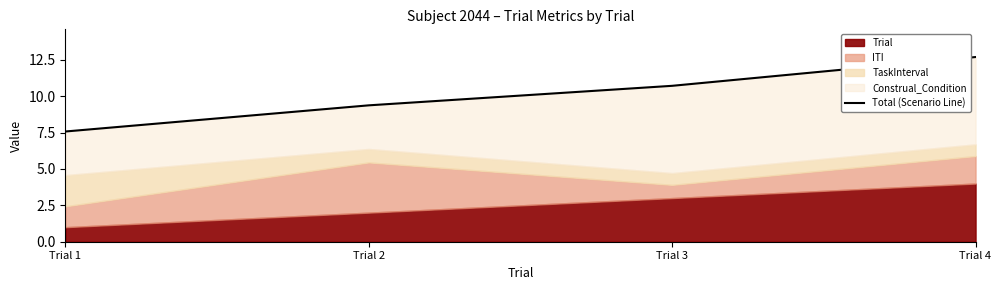

True or false: the data has more than 0 interior local peaks.

False